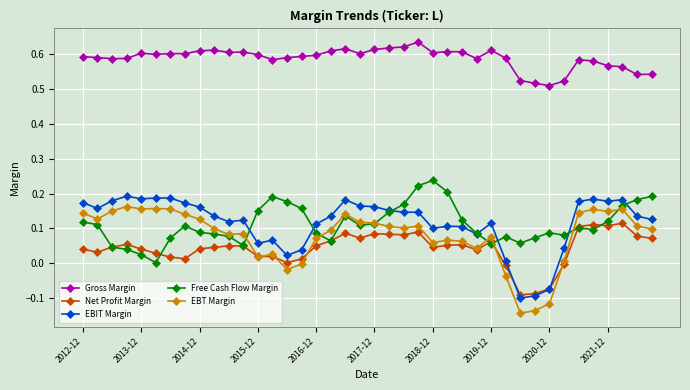

What are all the series names shown in the legend?

Gross Margin, Net Profit Margin, EBIT Margin, Free Cash Flow Margin, EBT Margin